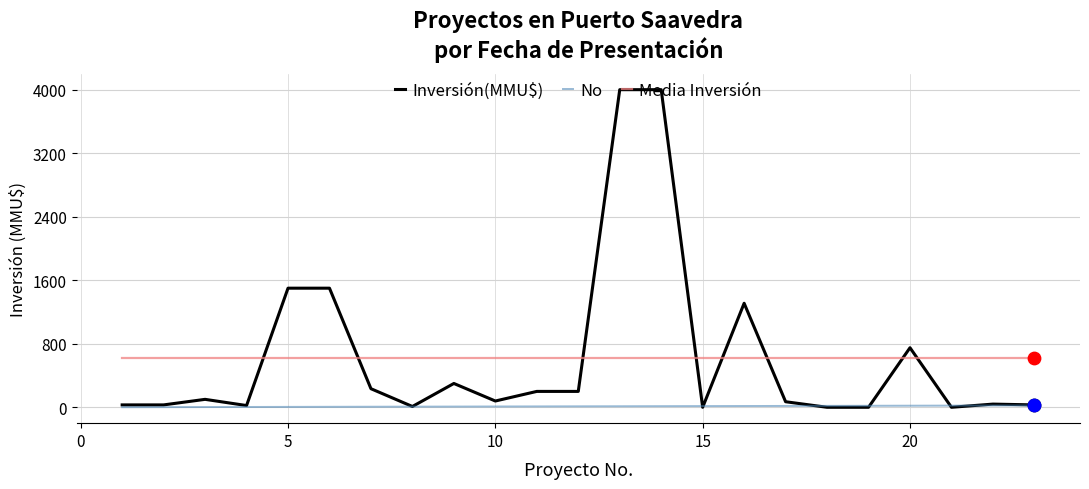

List the series in order of their peak value, highest first.

Inversión(MMU$), Media Inversión, No